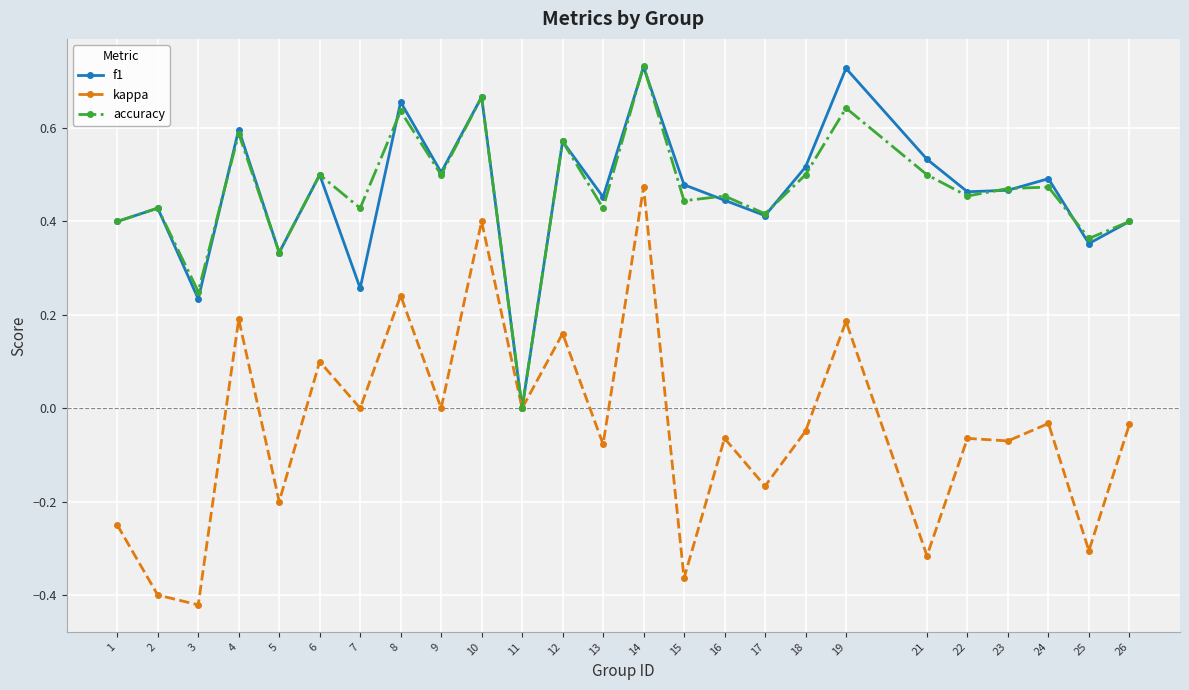

Which category has the highest value in the accuracy series?

14